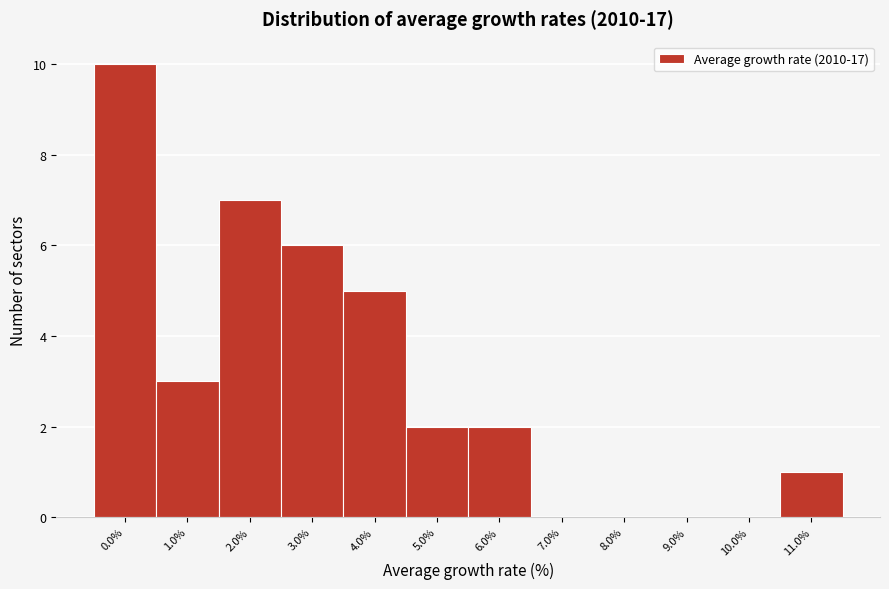

Reading left to right, list all the values displayed in this chart.

0.0%=10	1.0%=3	2.0%=7	3.0%=6	4.0%=5	5.0%=2	6.0%=2	7.0%=0	8.0%=0	9.0%=0	10.0%=0	11.0%=1